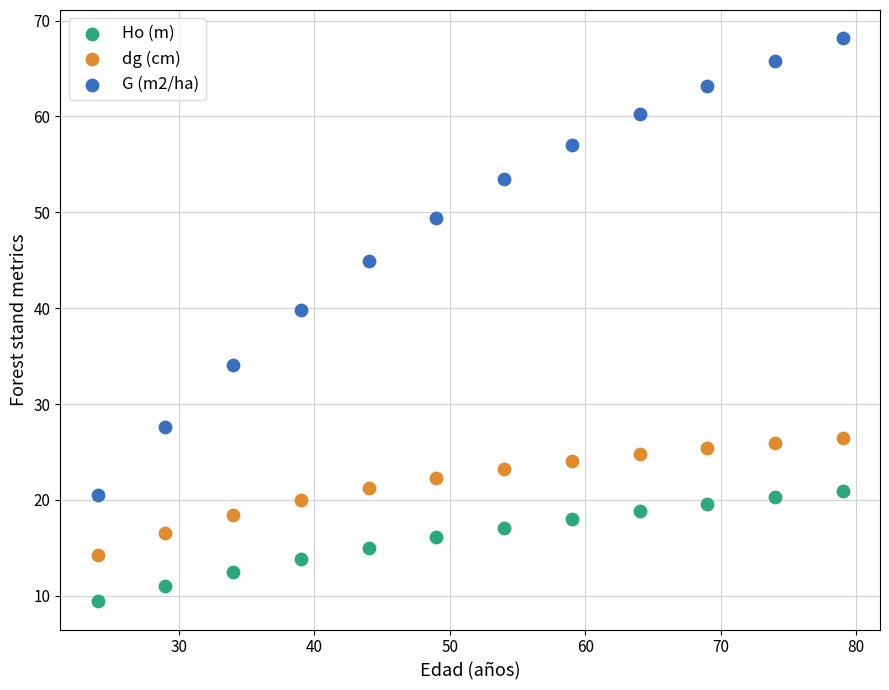

Which series contains the lowest Y value?

Ho (m)